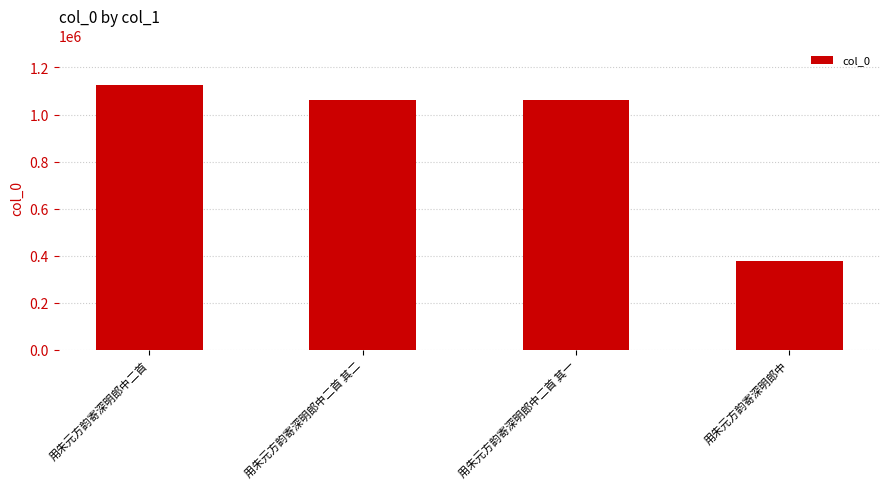

Approximately how many times larger is the value at 用朱元方韵寄深明郎中二首 其一 compared to 用朱元方韵寄深明郎中二首?

0.9